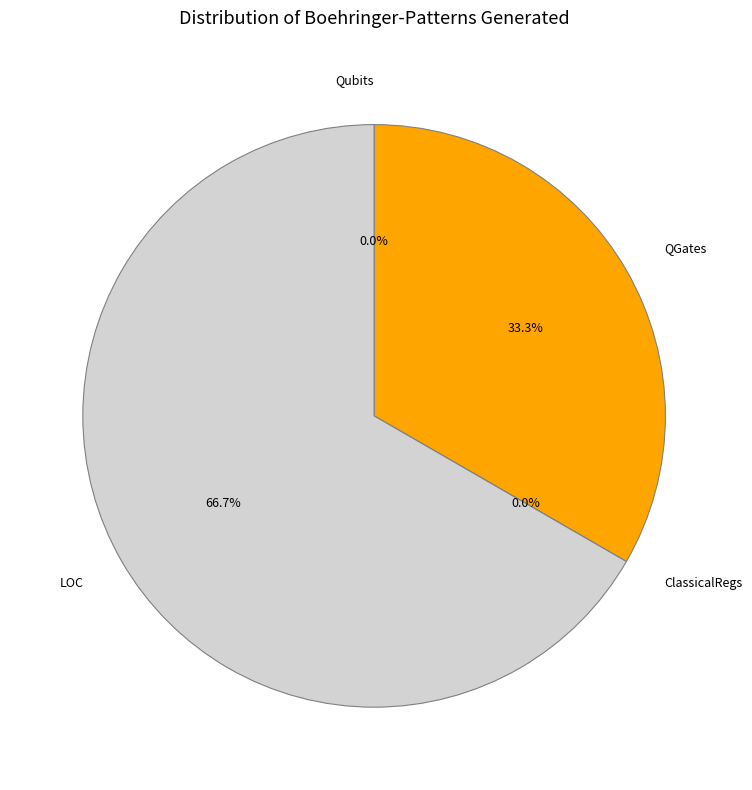

Does any single category account for the majority?

Yes